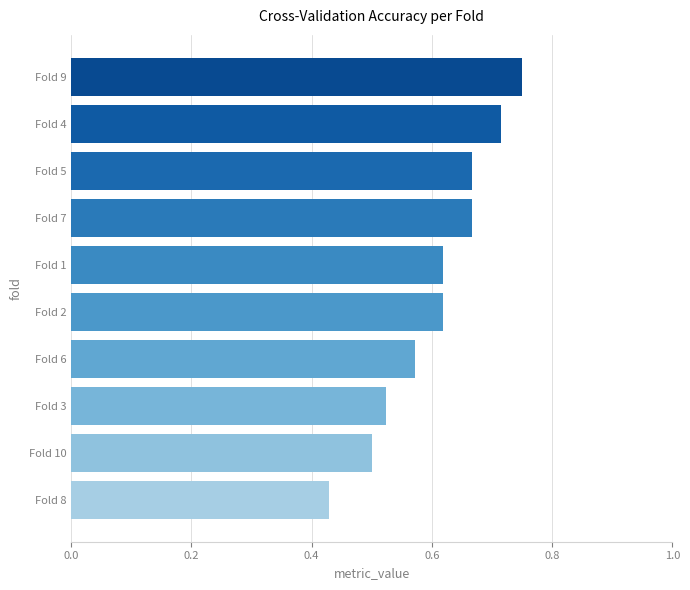

What is the sum of all values?

6.1